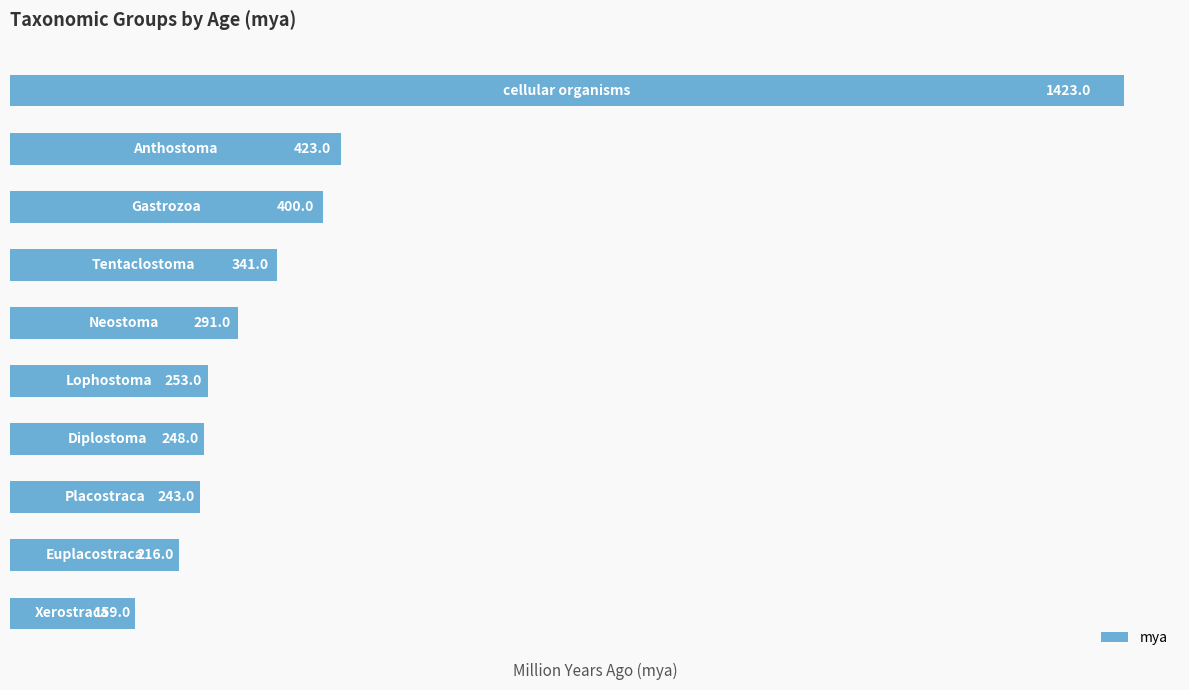

What is the value of the 10th bar from the top?

159